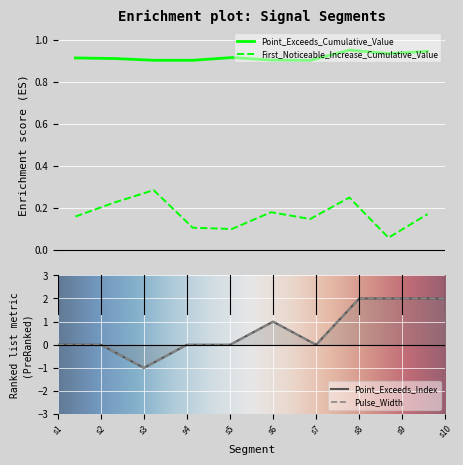

True or false: First_Noticeable_Increase_Cumulative_Value has more than 1 points higher than both neighbors.

True